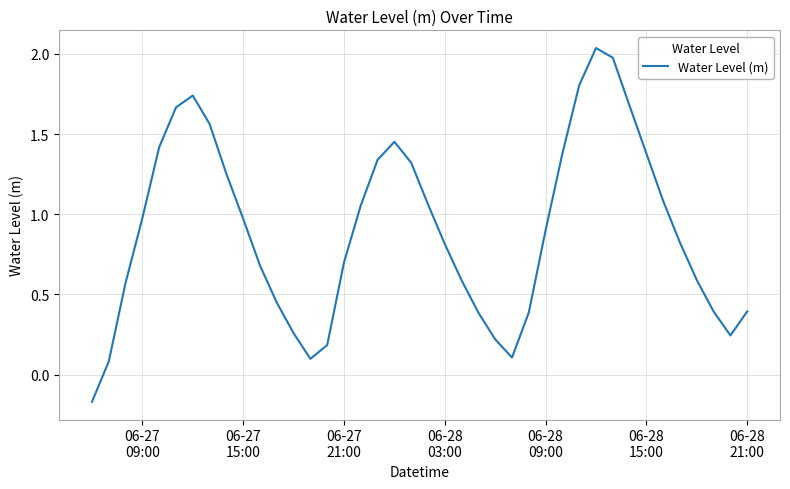

What is the difference between the maximum and minimum values?

2.2